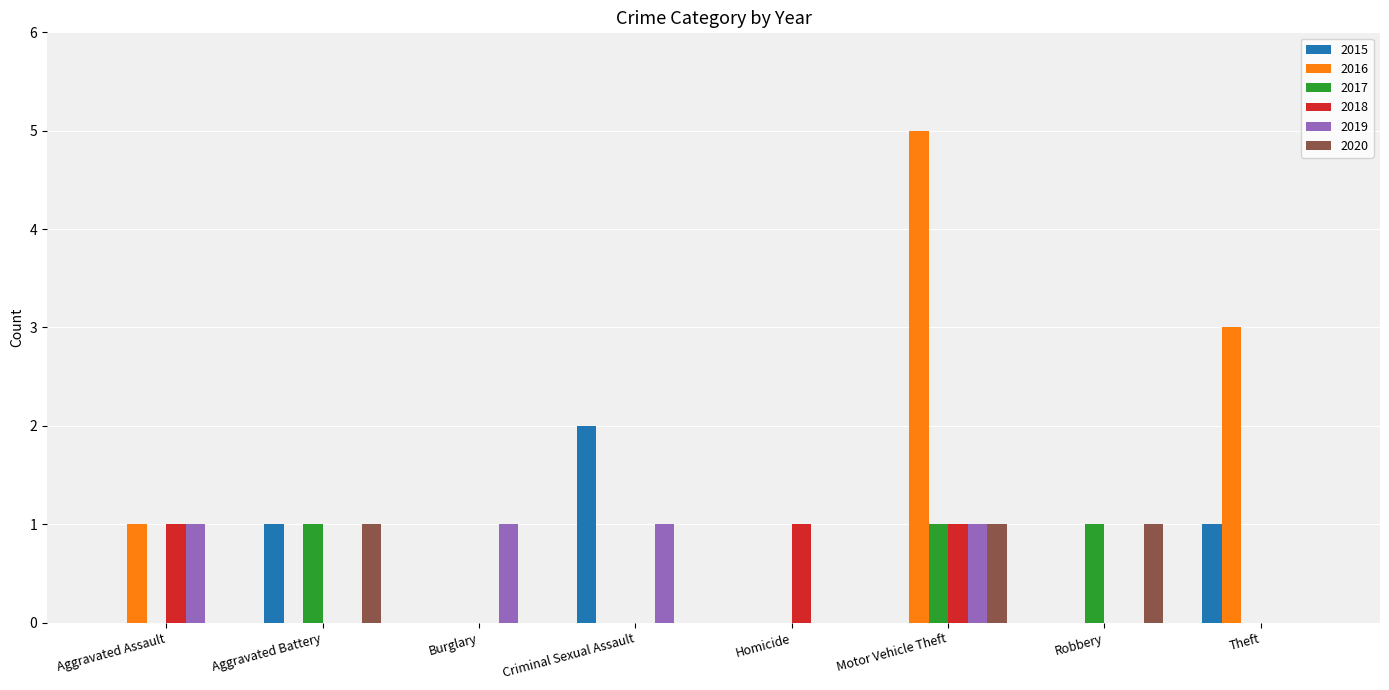

What is the maximum value shown in the chart?

5